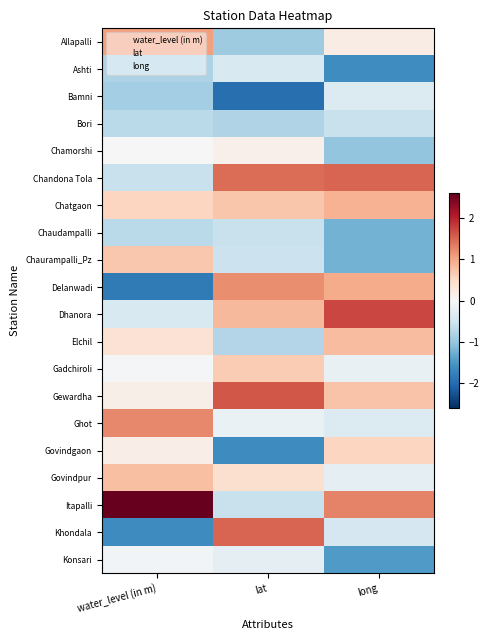

At which category is the sum across all series the highest?

lat